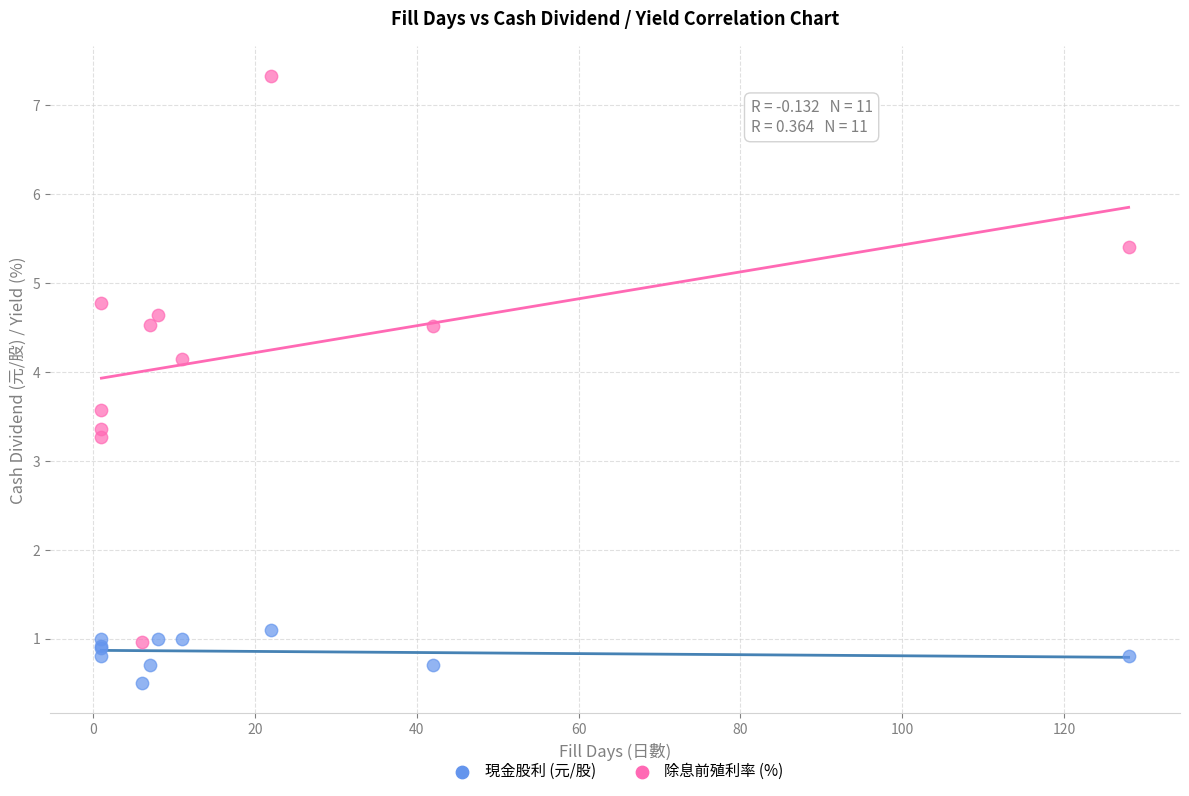

In the 除息前殖利率 (%) series, what Y value is closest to 4?

4.2